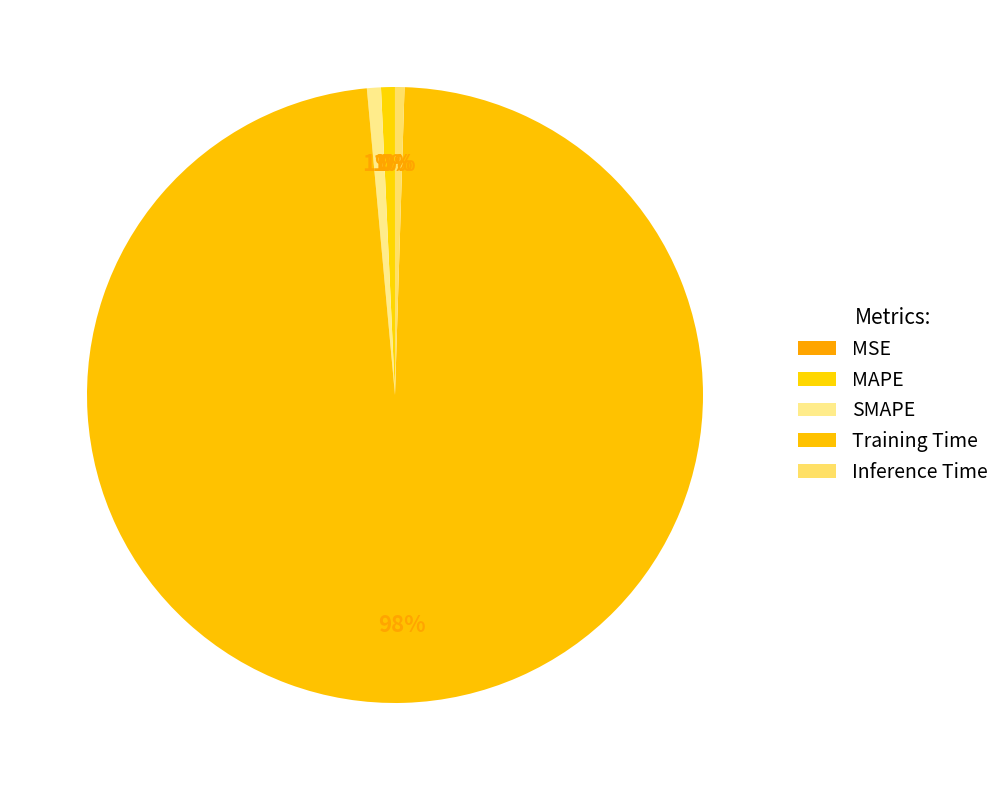

What is the change in value from MAPE to Training Time?

+3.6